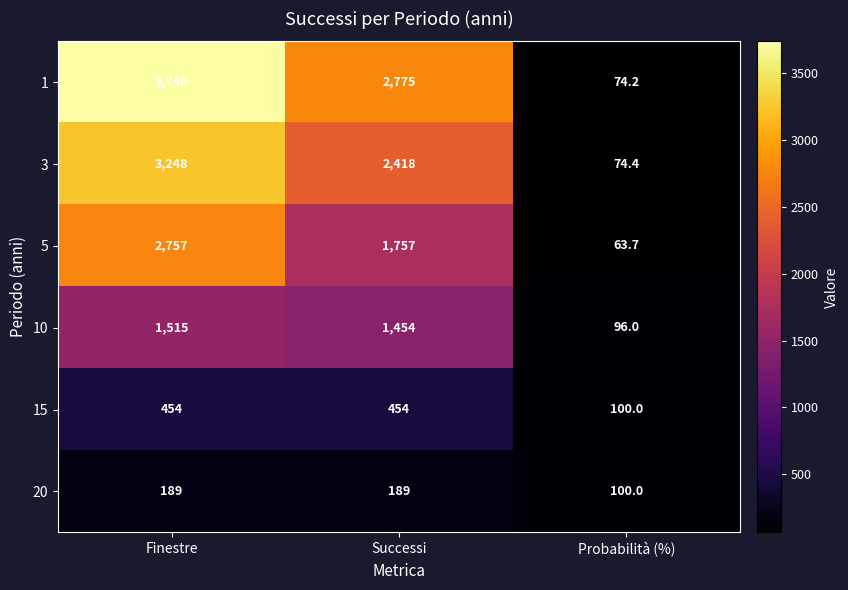

Reading right to left, what are all the values shown in this chart?

1: Probabilità (%)=74.2	Successi=2775.0	Finestre=3740.0
3: Probabilità (%)=74.4	Successi=2418.0	Finestre=3248.0
5: Probabilità (%)=63.7	Successi=1757.0	Finestre=2757.0
10: Probabilità (%)=96.0	Successi=1454.0	Finestre=1515.0
15: Probabilità (%)=100.0	Successi=454.0	Finestre=454.0
20: Probabilità (%)=100.0	Successi=189.0	Finestre=189.0